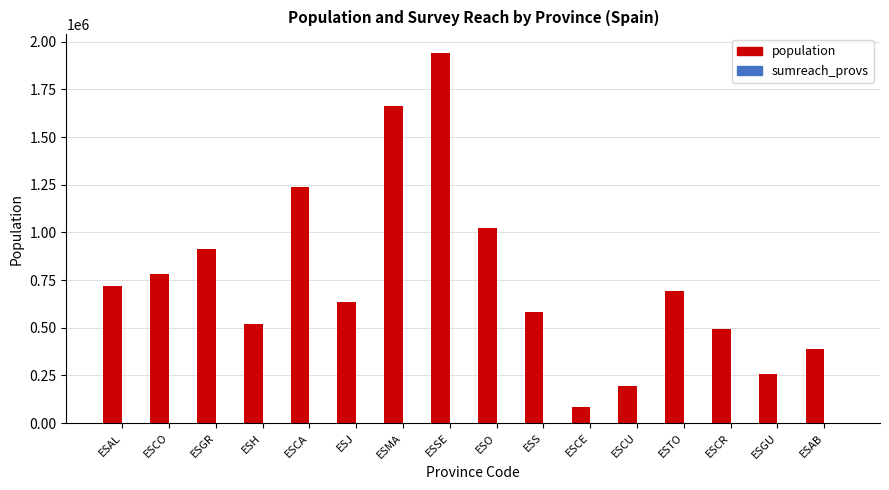

Are the bars horizontal?

No